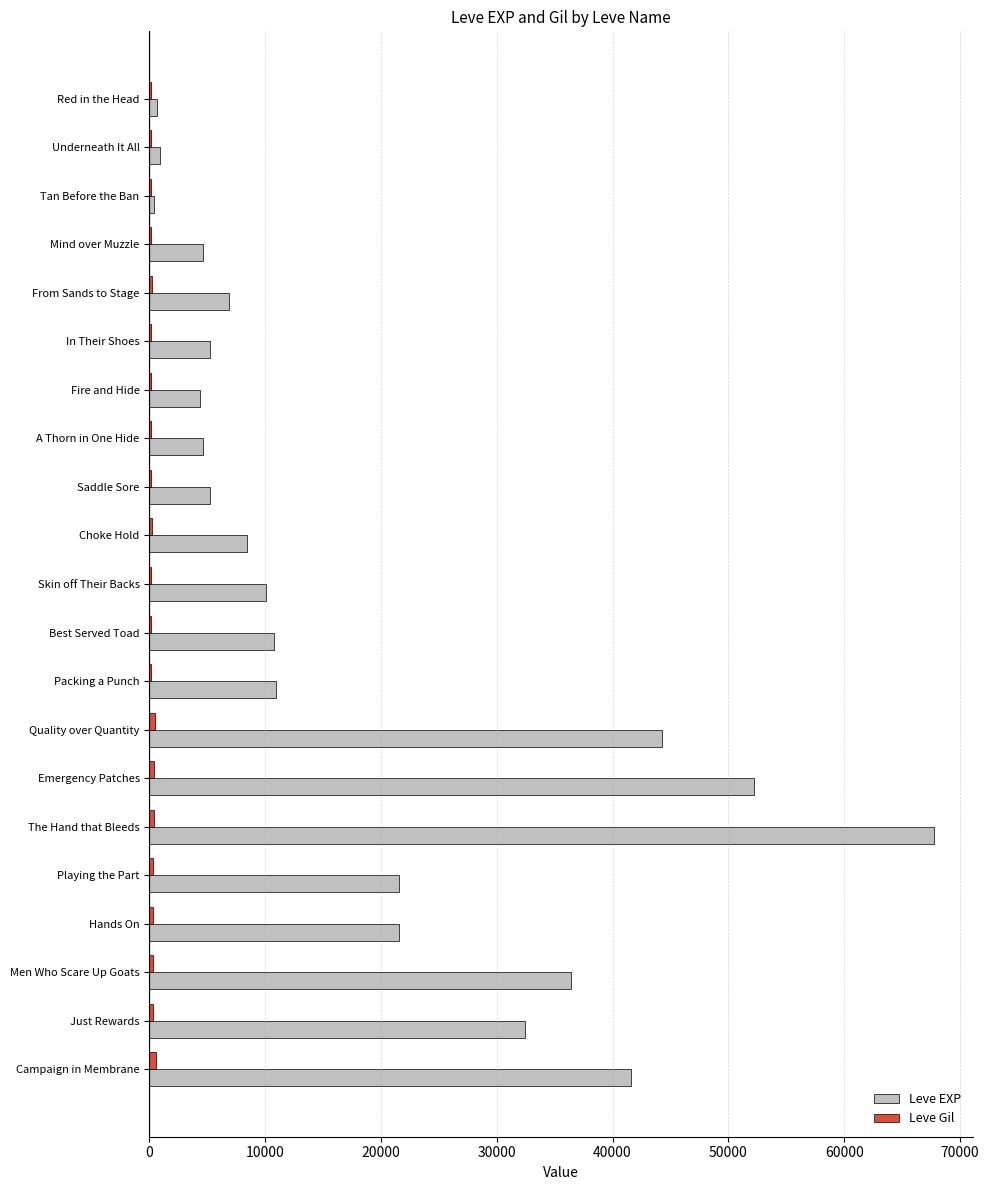

What is the sum of all Leve EXP values?

391010